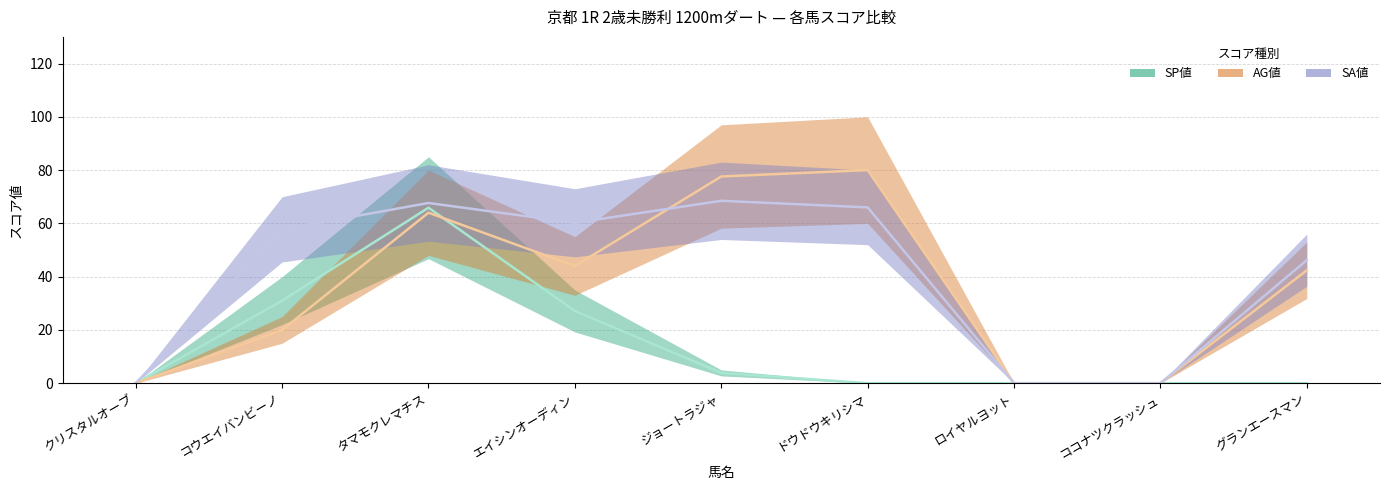

Where is the first local maximum for SP値?

タマモクレマチス